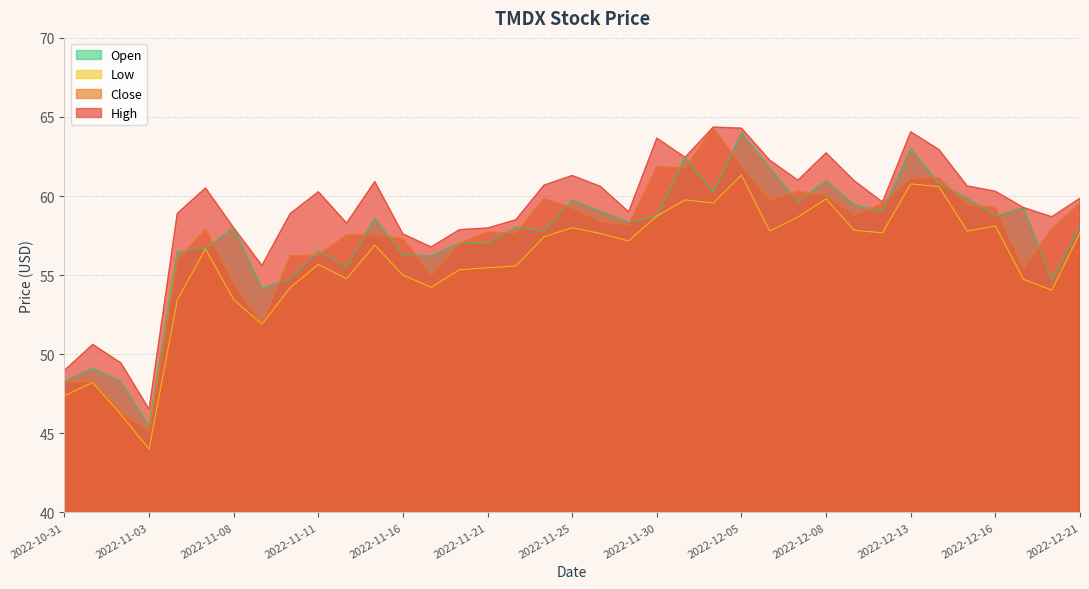

What are all the series names shown in the legend?

Open, Low, Close, High